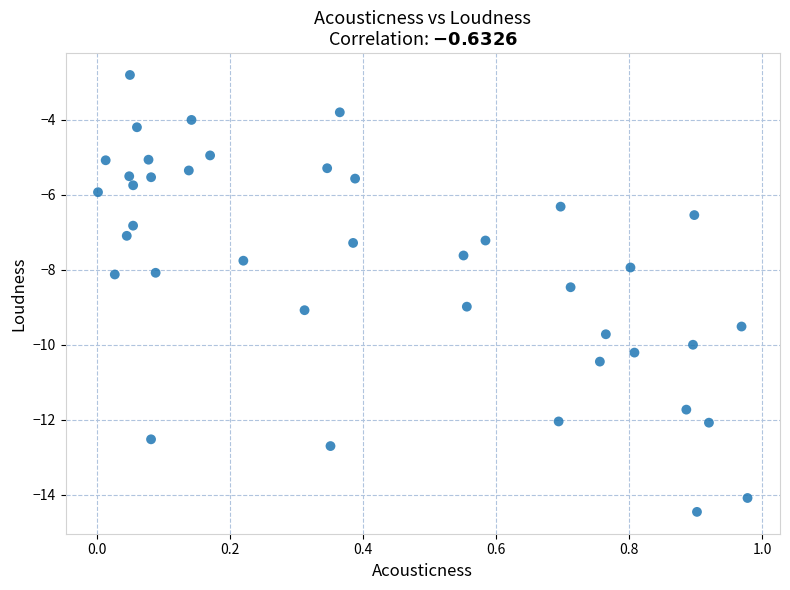

What is the range of X values (max minus min)?

1.0